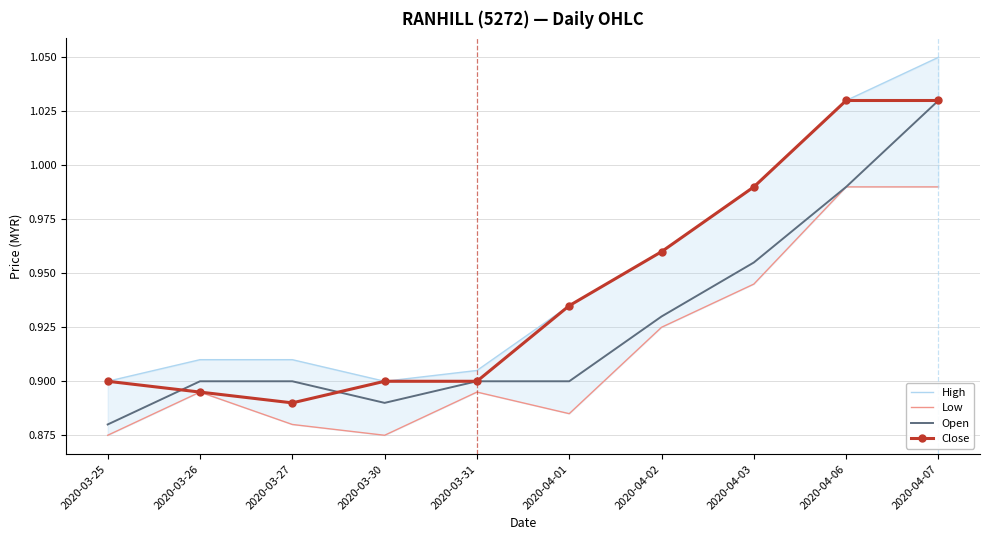

Reading right to left, what are all the values shown in this chart?

High: 2020-04-07=1.1	2020-04-06=1.0	2020-04-03=1.0	2020-04-02=1.0	2020-04-01=0.9	2020-03-31=0.9	2020-03-30=0.9	2020-03-27=0.9	2020-03-26=0.9	2020-03-25=0.9
Low: 2020-04-07=1.0	2020-04-06=1.0	2020-04-03=0.9	2020-04-02=0.9	2020-04-01=0.9	2020-03-31=0.9	2020-03-30=0.9	2020-03-27=0.9	2020-03-26=0.9	2020-03-25=0.9
Open: 2020-04-07=1.0	2020-04-06=1.0	2020-04-03=1.0	2020-04-02=0.9	2020-04-01=0.9	2020-03-31=0.9	2020-03-30=0.9	2020-03-27=0.9	2020-03-26=0.9	2020-03-25=0.9
Close: 2020-04-07=1.0	2020-04-06=1.0	2020-04-03=1.0	2020-04-02=1.0	2020-04-01=0.9	2020-03-31=0.9	2020-03-30=0.9	2020-03-27=0.9	2020-03-26=0.9	2020-03-25=0.9